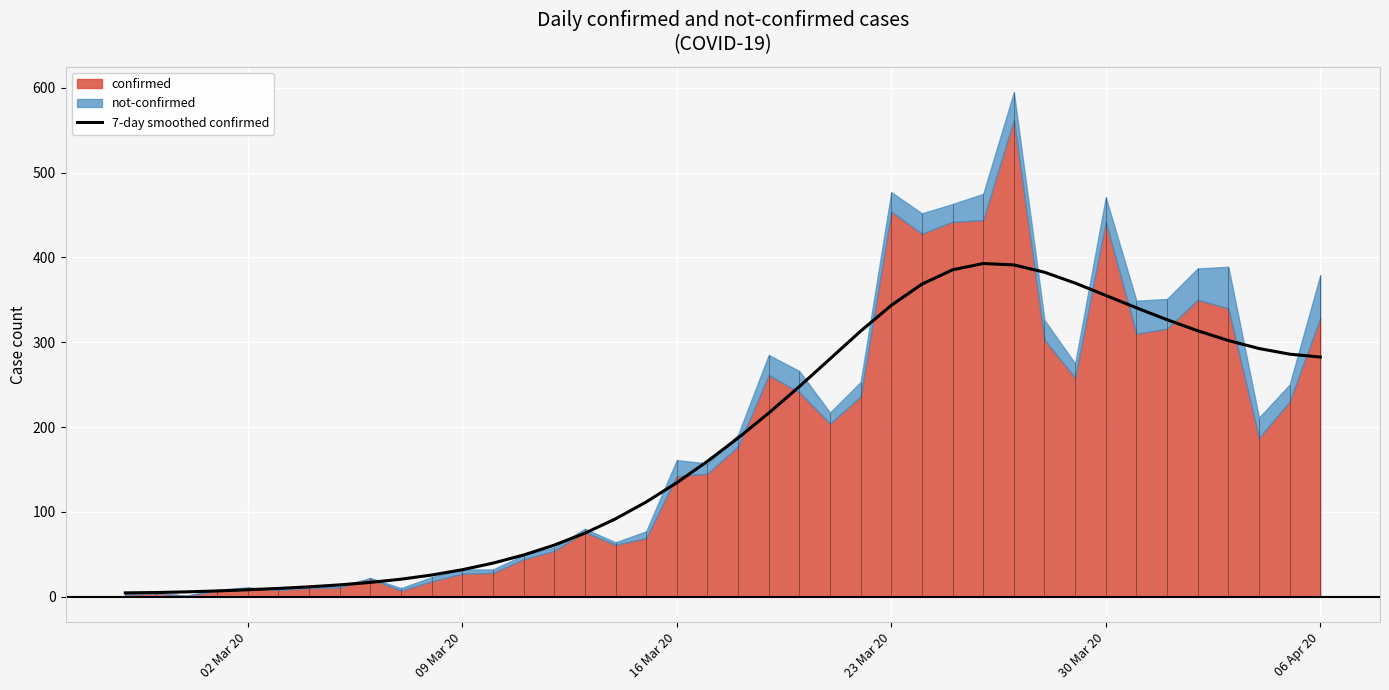

Is it true that 7-day smoothed confirmed equals 134.3 at 16 Mar 20?

True